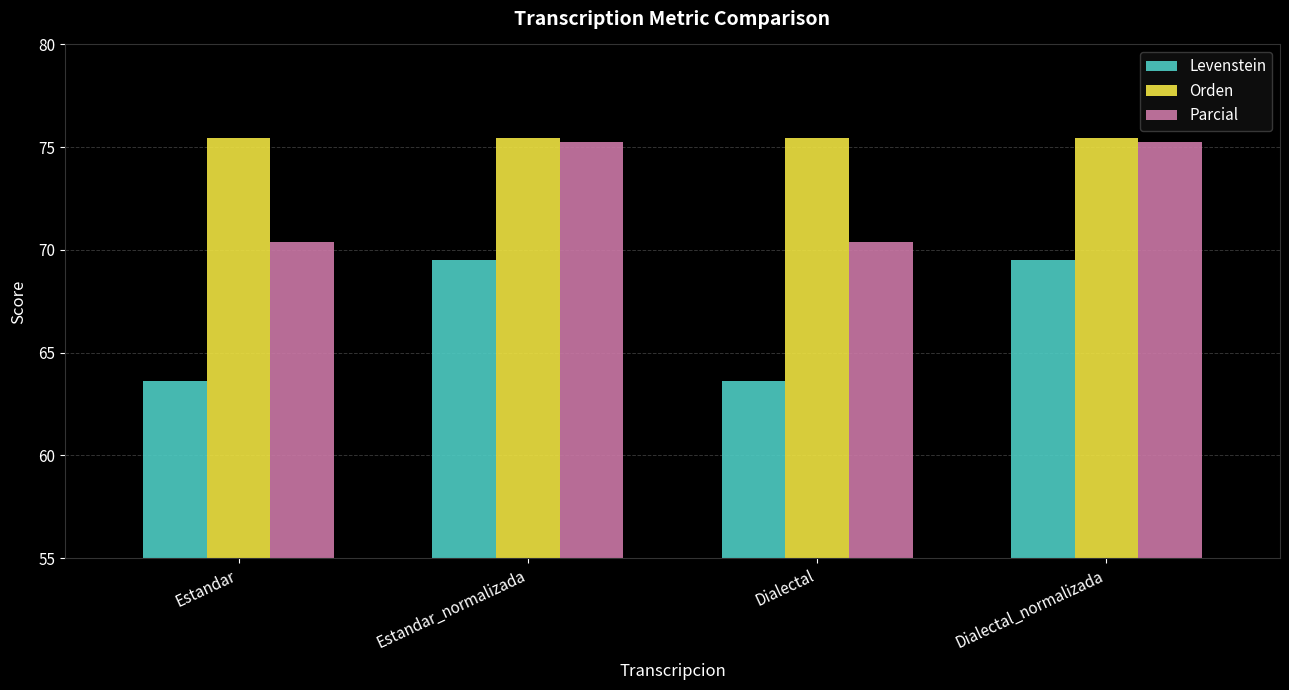

Are the bars horizontal?

No